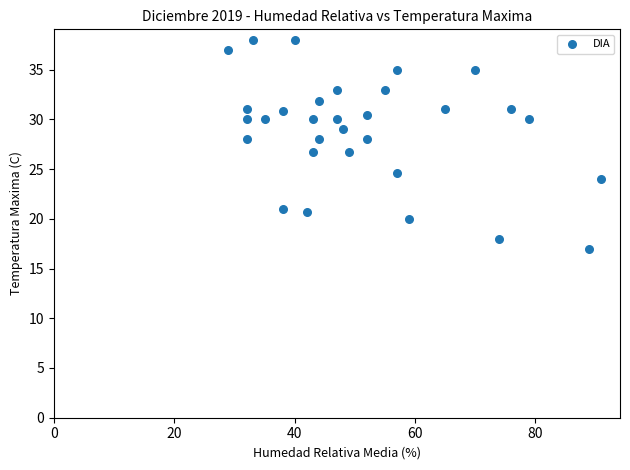

What is the range of X values (max minus min)?

62.0